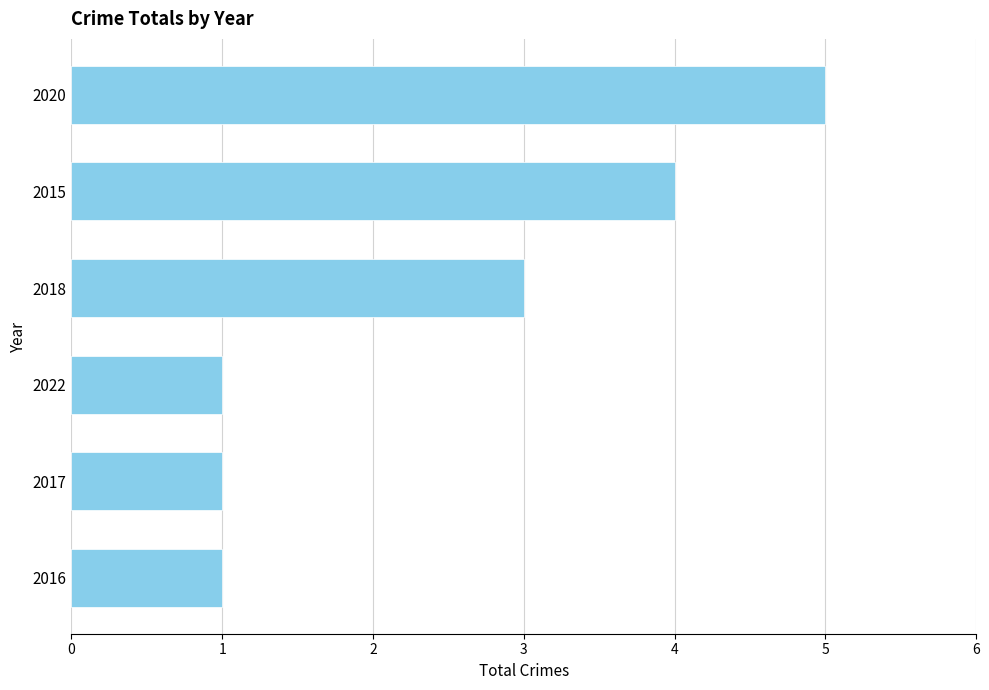

At which label is the value closest to 3?

2018